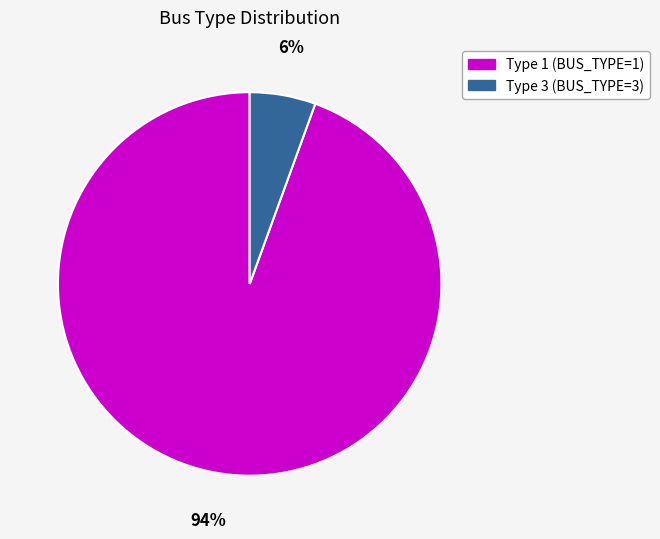

To the nearest percent, what is the average slice percentage?

50%